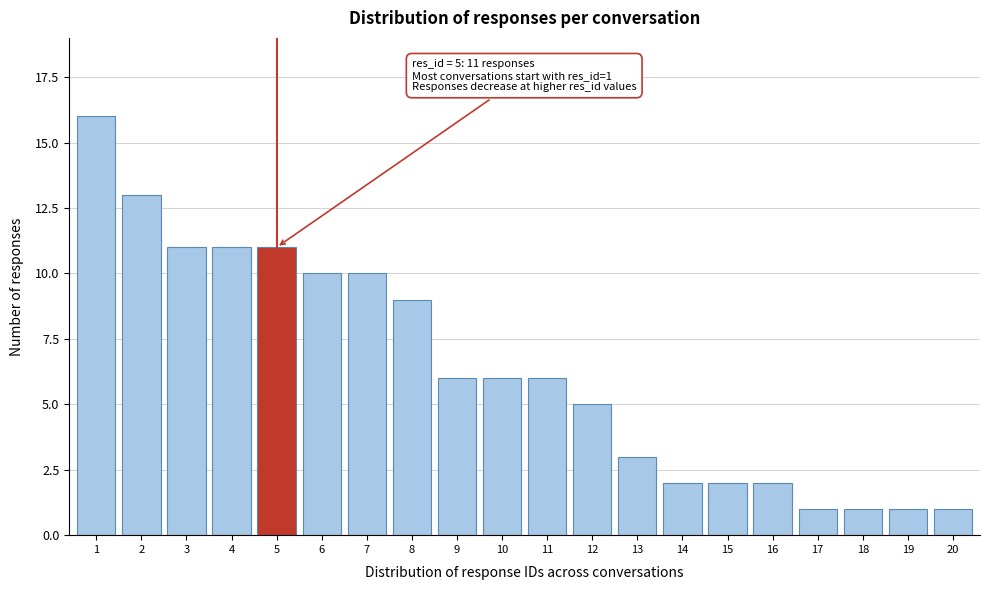

Reading left to right, what are all the values shown in this chart?

1=16	2=13	3=11	4=11	5=11	6=10	7=10	8=9	9=6	10=6	11=6	12=5	13=3	14=2	15=2	16=2	17=1	18=1	19=1	20=1